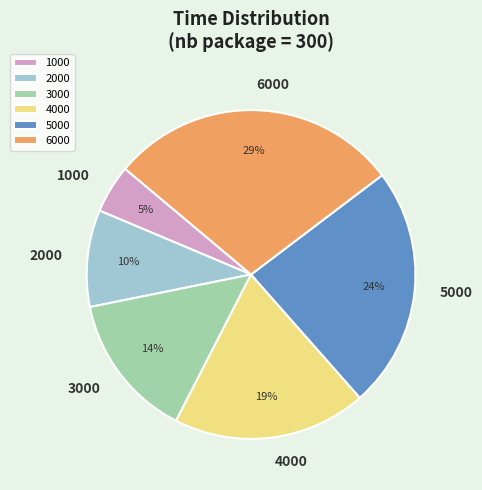

What is the largest slice in the pie chart?

6000